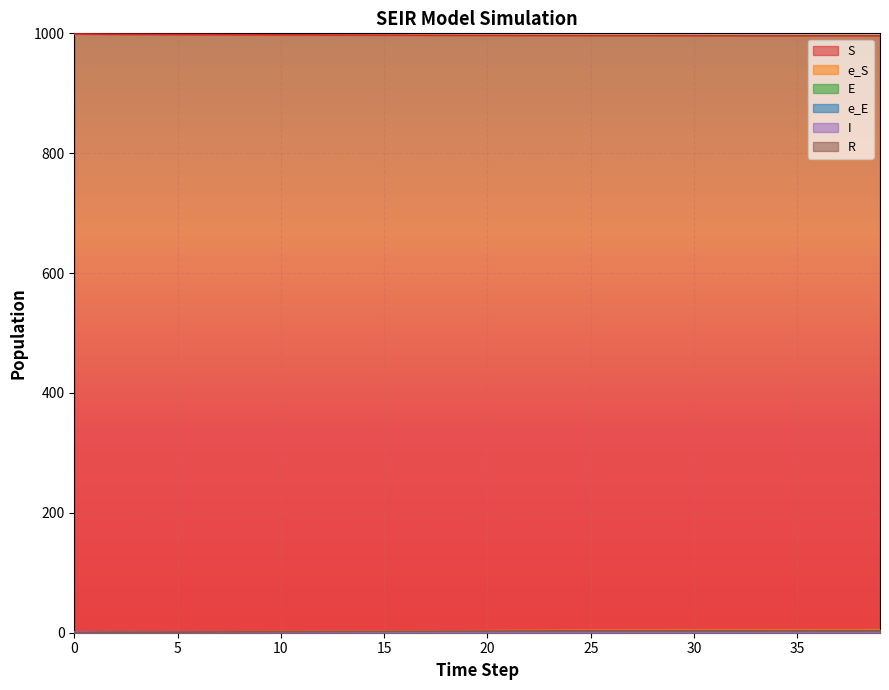

How many interior local peaks does the I series have?

5